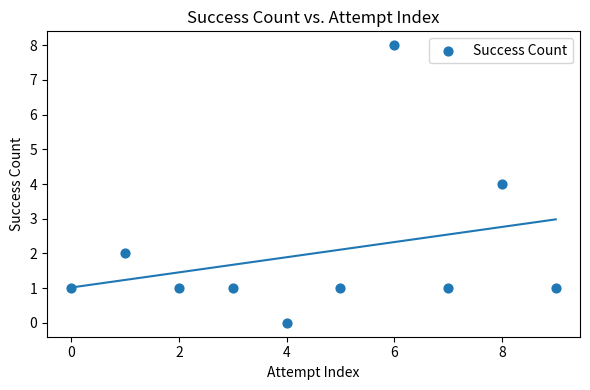

What is the range of Y values (max minus min)?

8